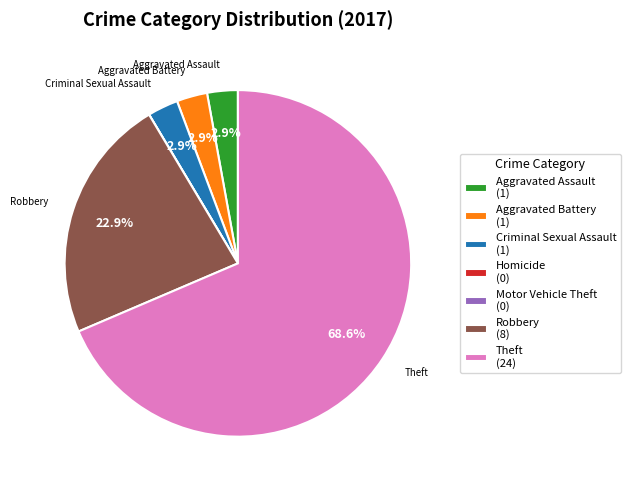

Is there a majority slice in this chart?

Yes